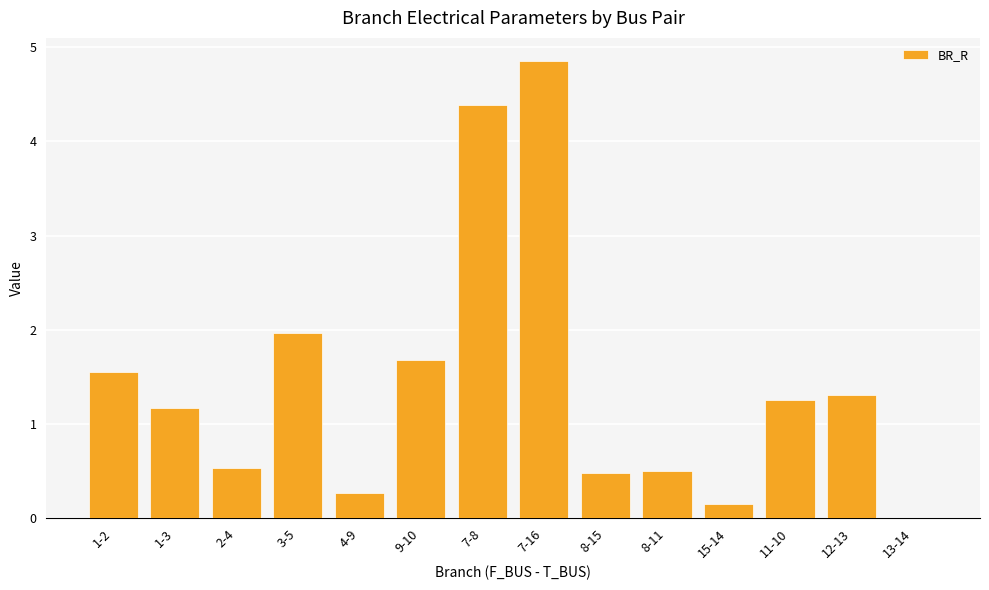

Is it true that the value at 8-11 is 0.5?

True